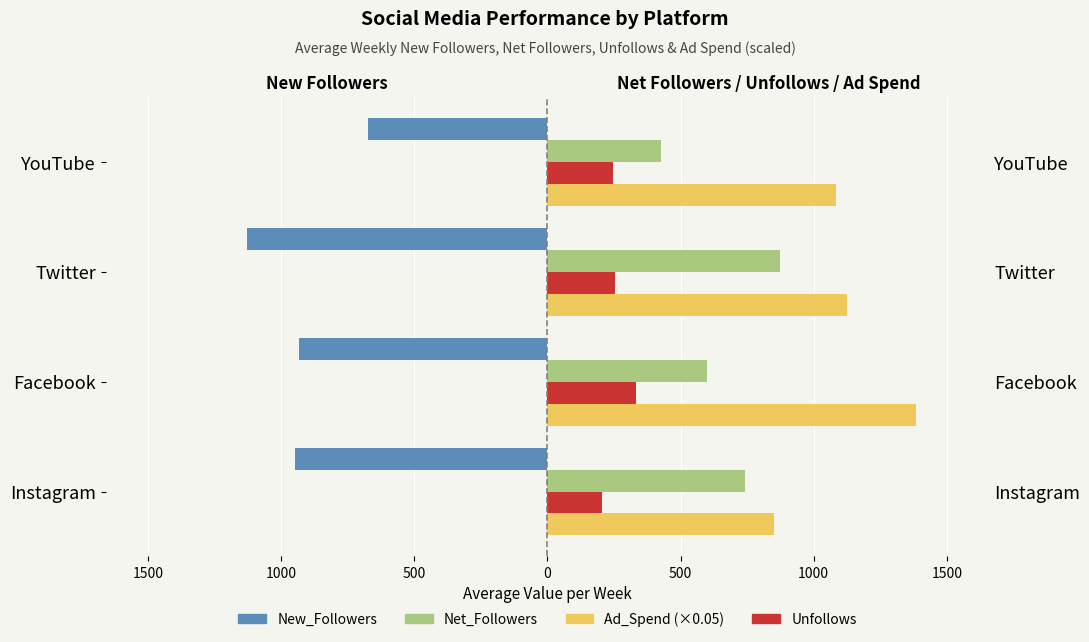

What is the value of the Net_Followers bar at the 4th from the left?

428.3